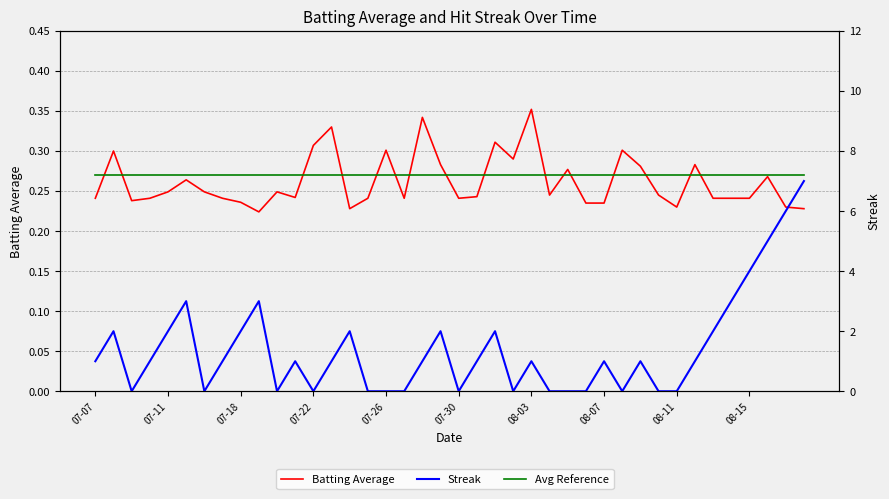

How many lines are shown in the chart?

3